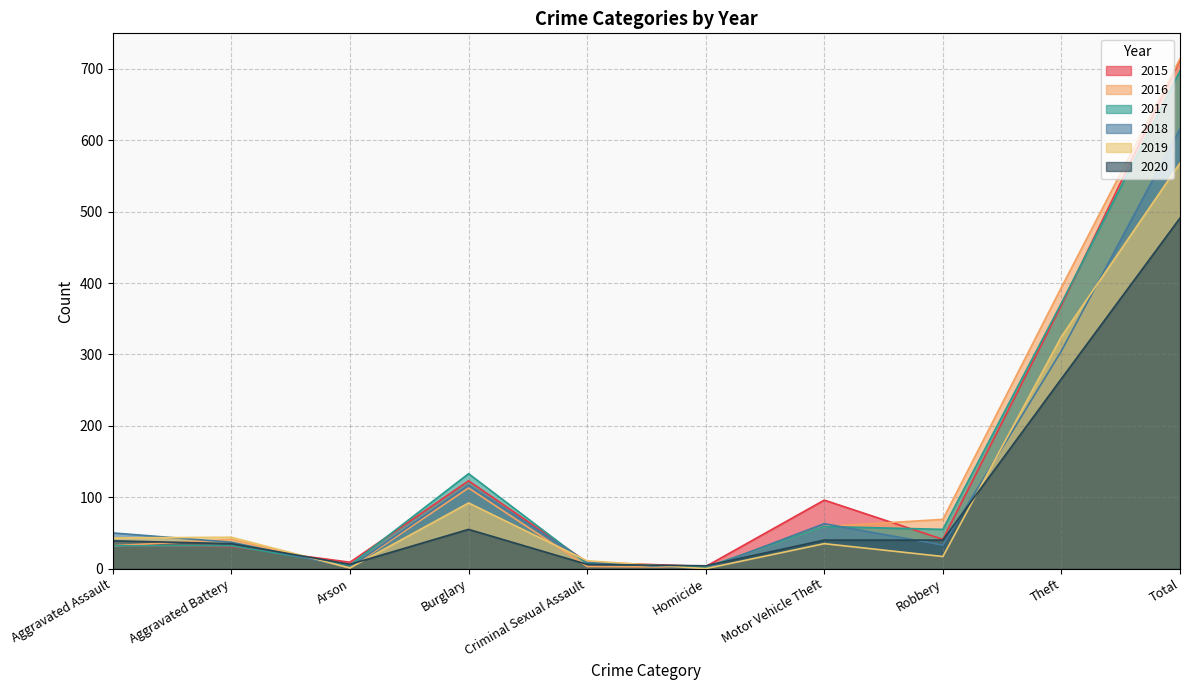

Between Homicide and Total, which is larger?

Total